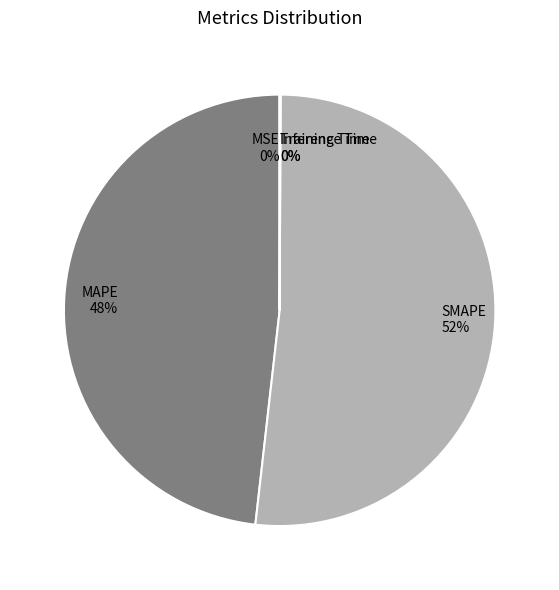

Is the sum of SMAPE 52% and MAPE 48% greater than half?

Yes